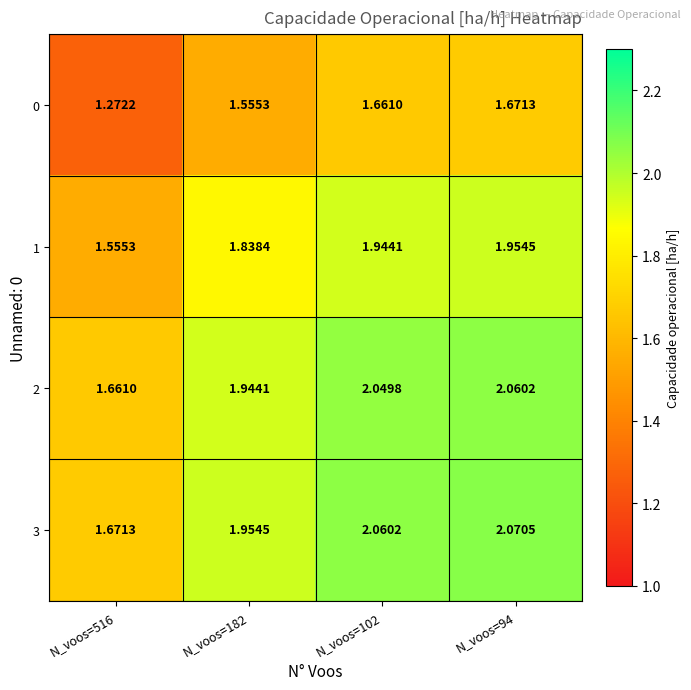

Which series has the largest total across all categories?

3